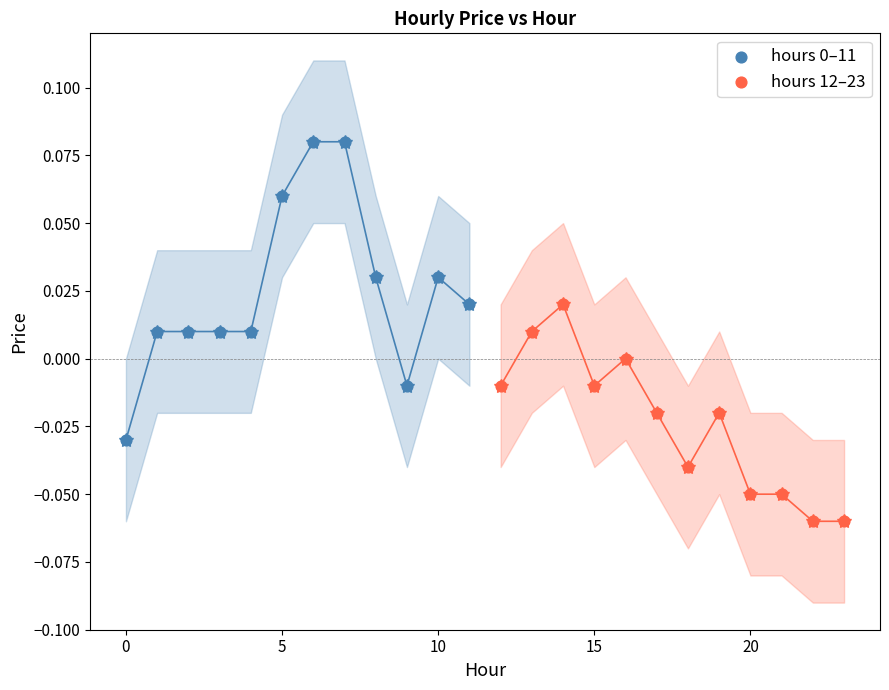

Which series reaches the minimum Y coordinate?

hours 12–23